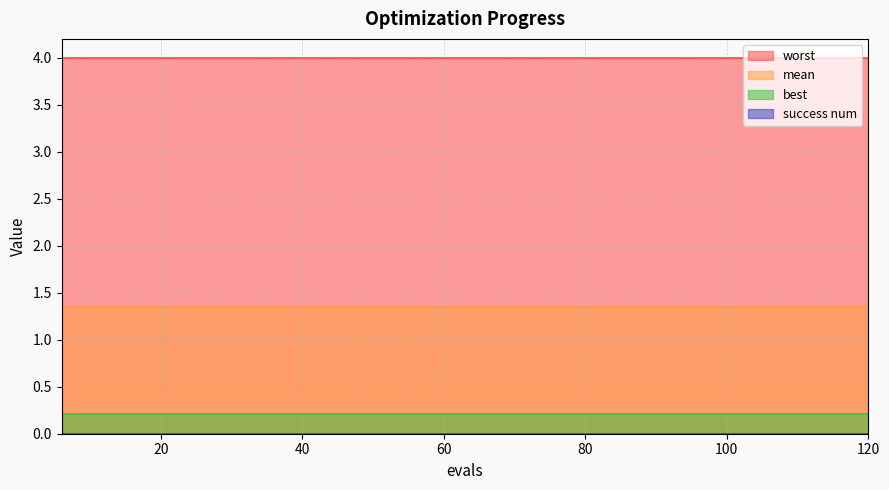

Count the number of categories in the chart.

20